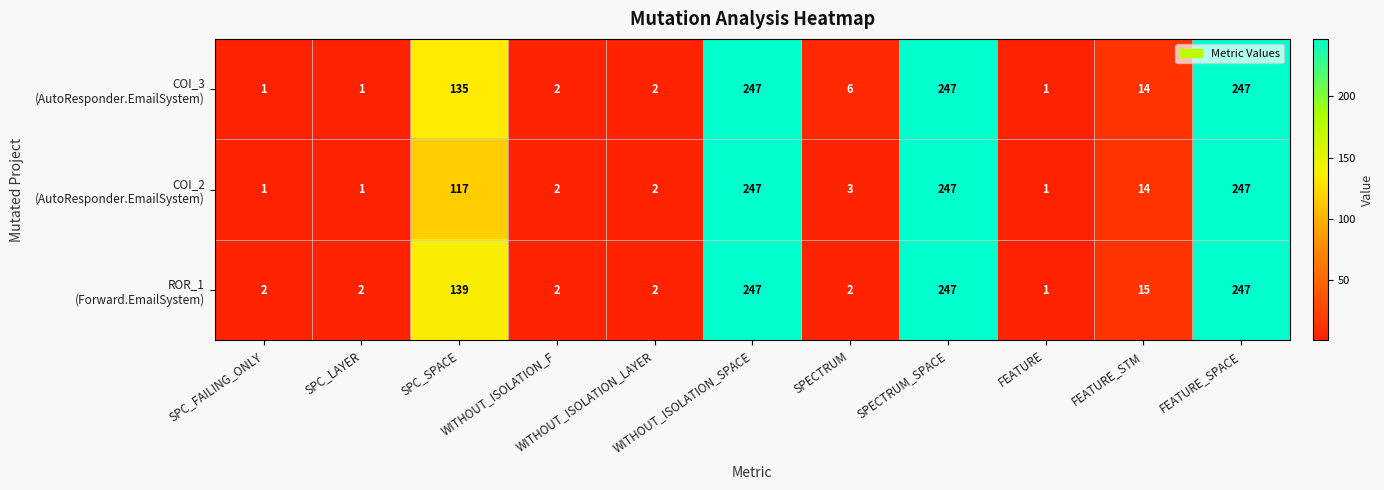

What is the greatest value displayed?

247